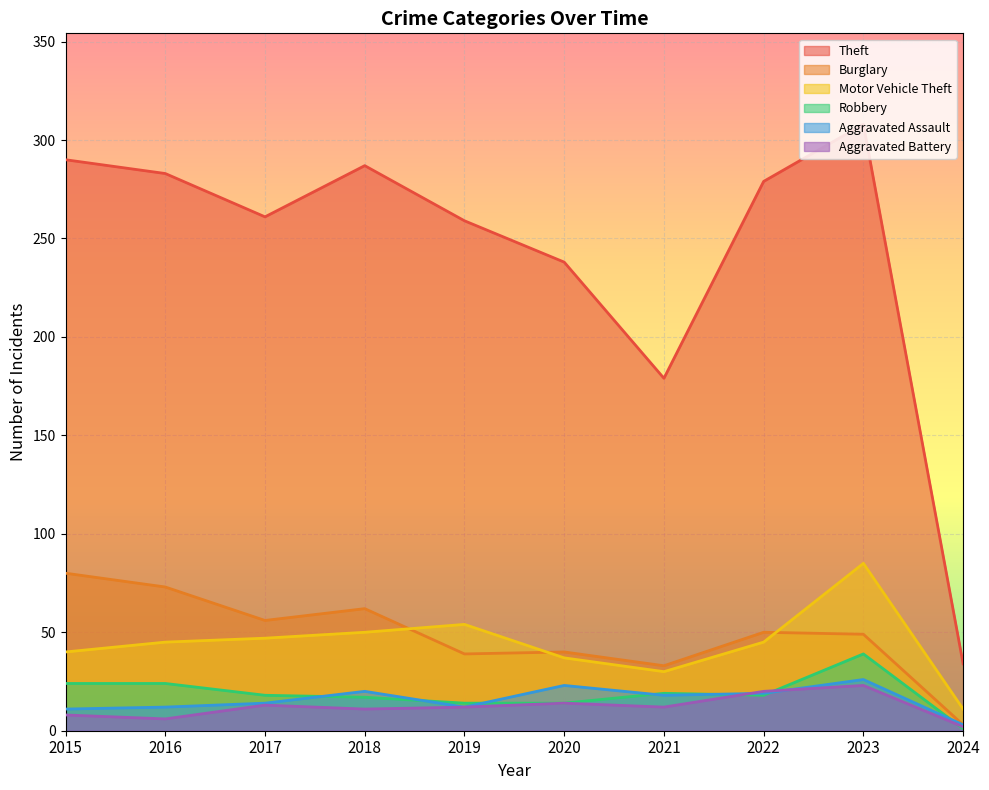

Count the number of categories in the chart.

10